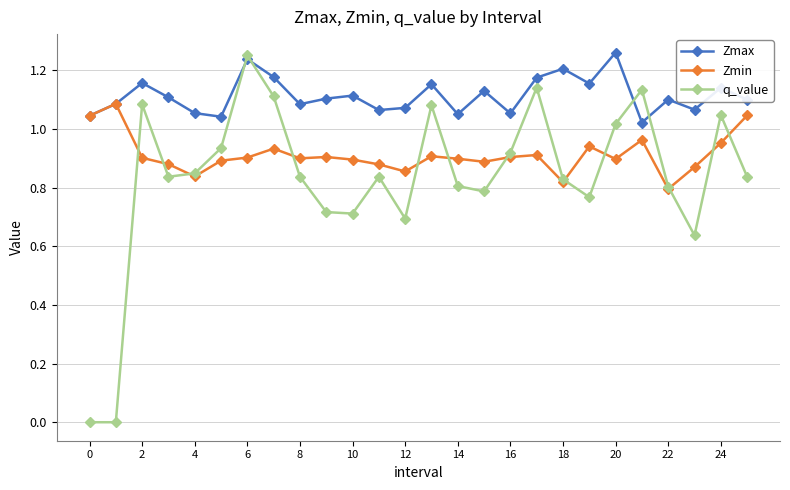

Which series has the largest range (max minus min)?

q_value